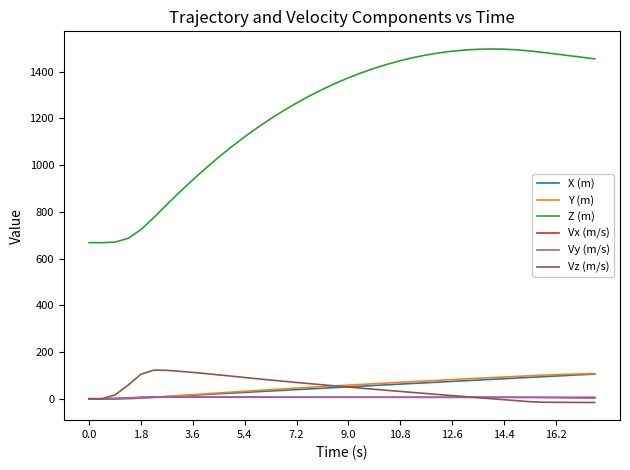

Which series has the widest spread of values?

Z (m)